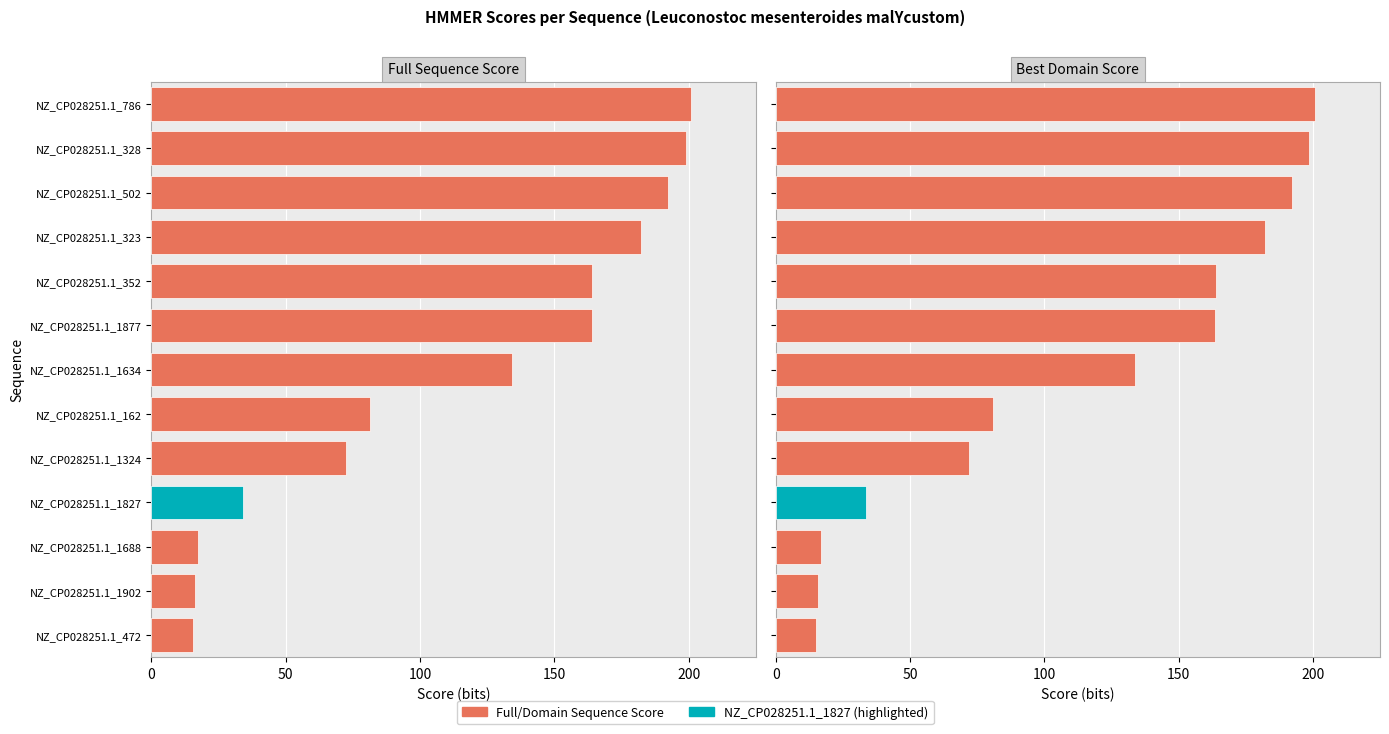

List the series in order of their peak value, lowest first.

Best Domain Score (col_8), Full Sequence Score (col_4)